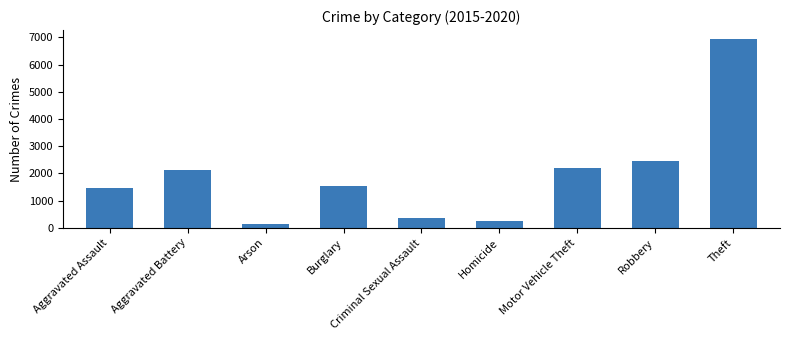

Reading left to right, what are all the values shown in this chart?

1481	2126	131	1537	375	240	2208	2462	6924